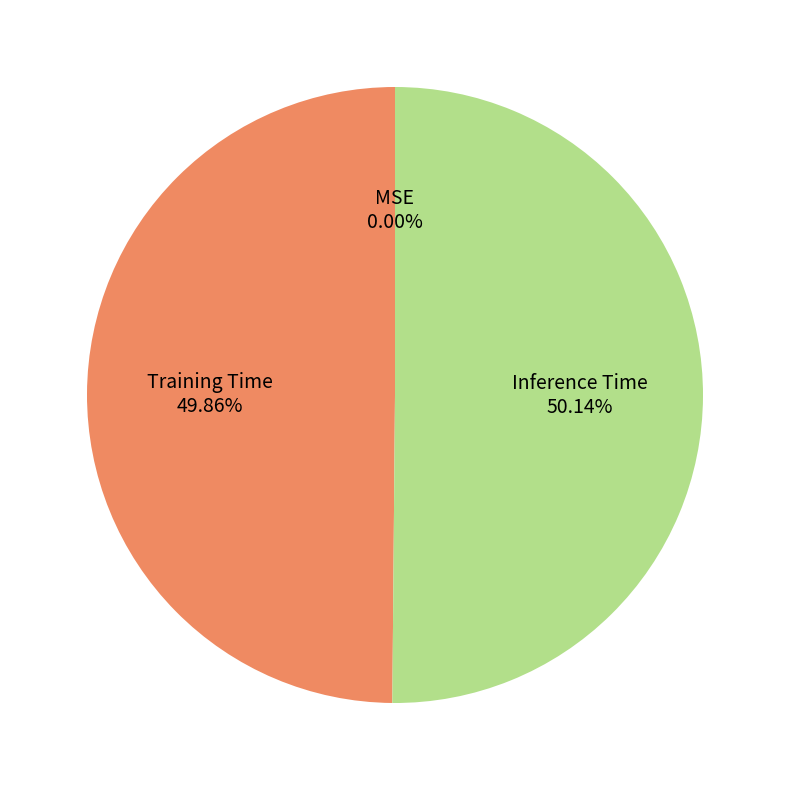

Does Training Time account for over 50% of the chart?

No